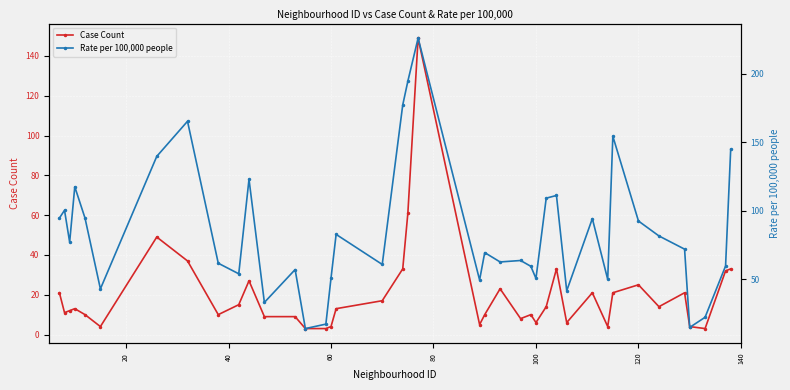

True or false: Rate per 100,000 people and Case Count cross at least once.

False